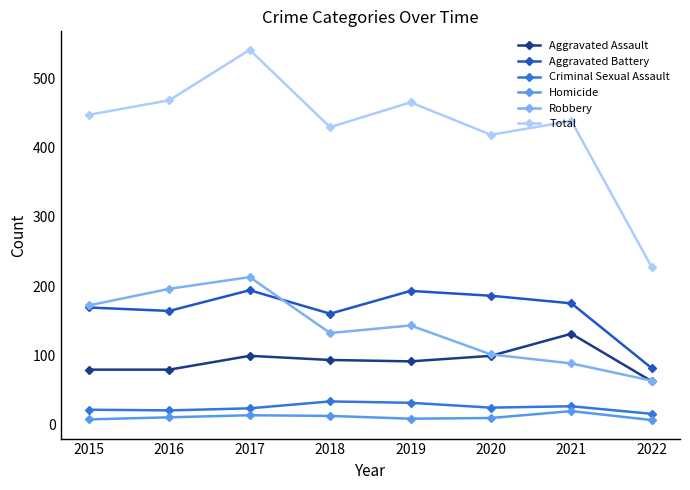

At which category is the sum across all series the highest?

2017